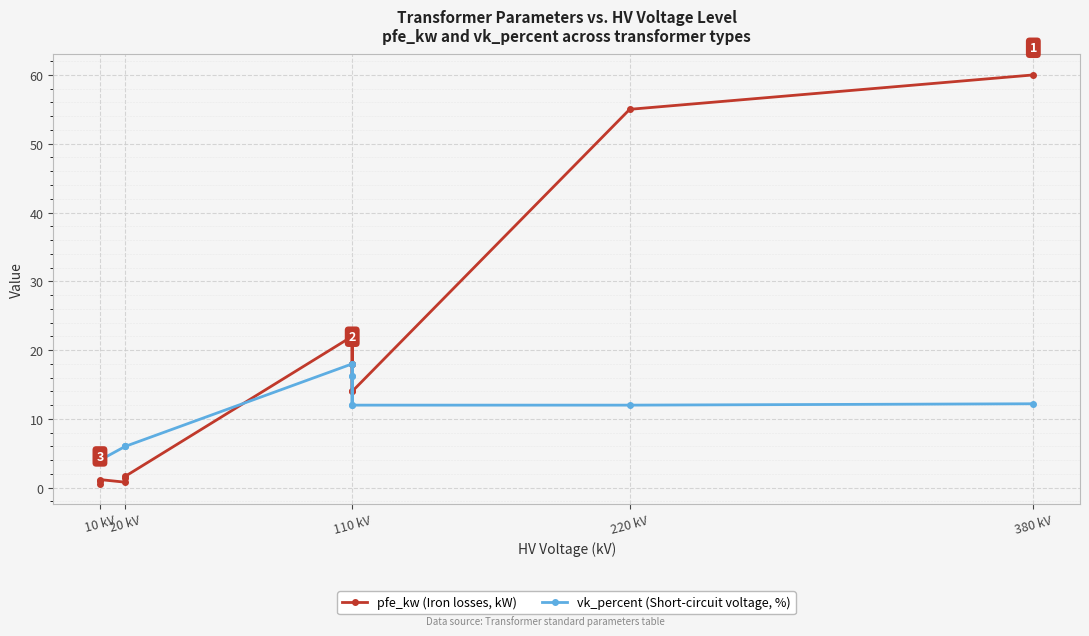

How many times do pfe_kw (Iron losses, kW) and vk_percent (Short-circuit voltage, %) cross each other?

1